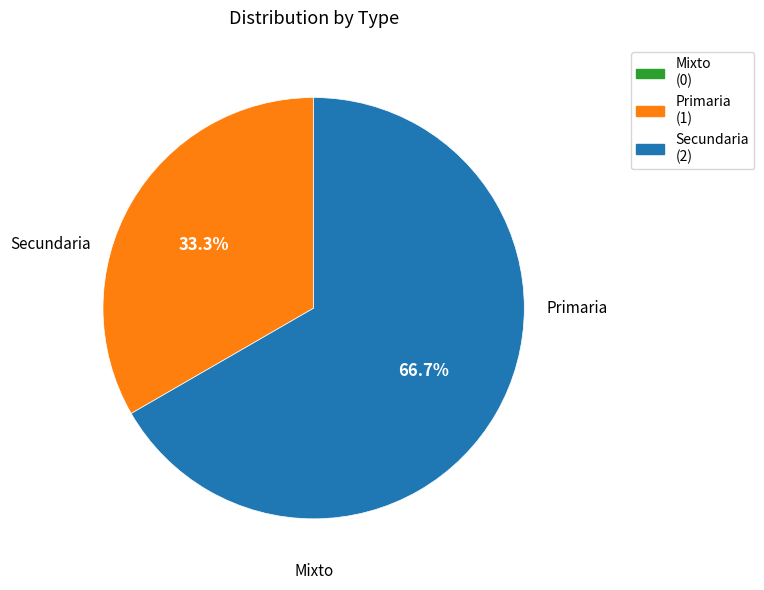

Which category has the biggest portion of the pie?

Secundaria